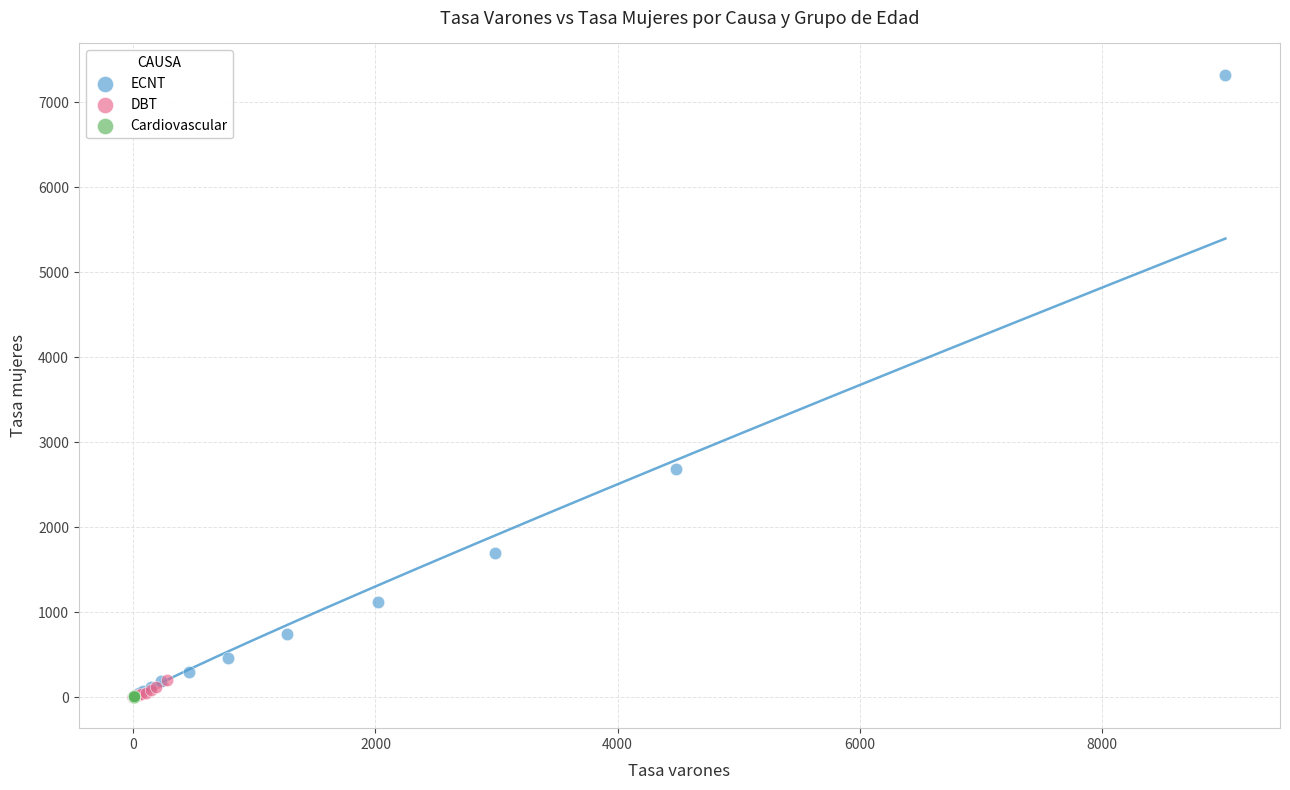

Which series contains the highest Y value?

ECNT